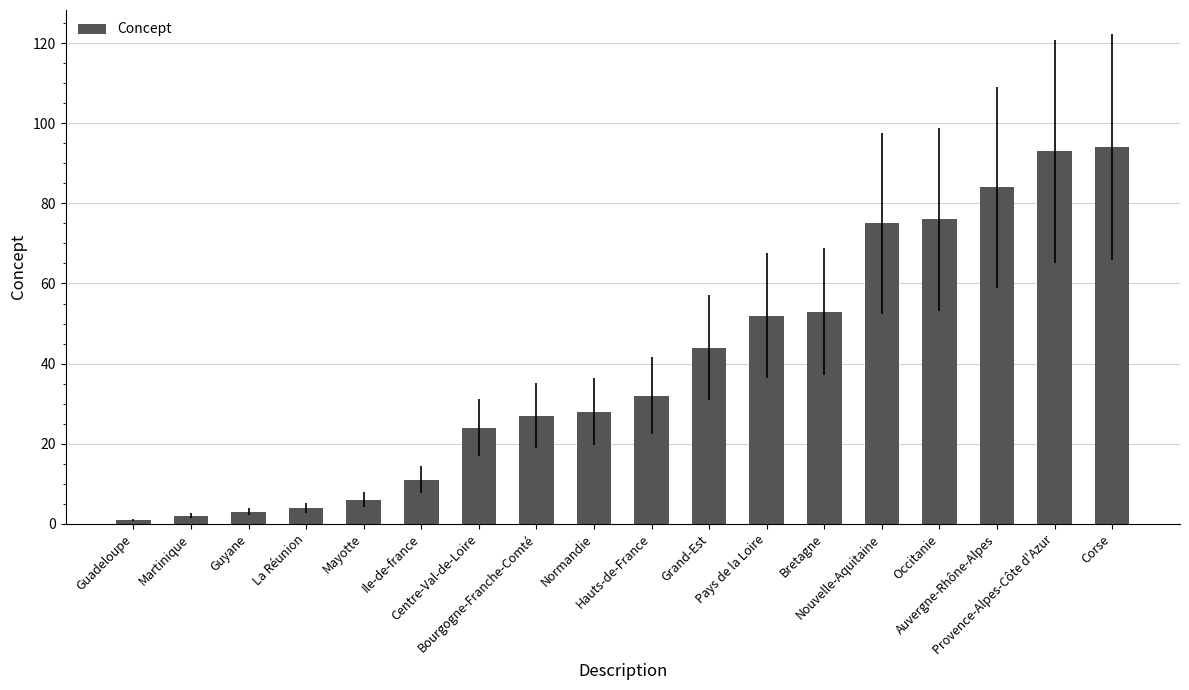

Read the value at Occitanie, to the nearest 10.

80